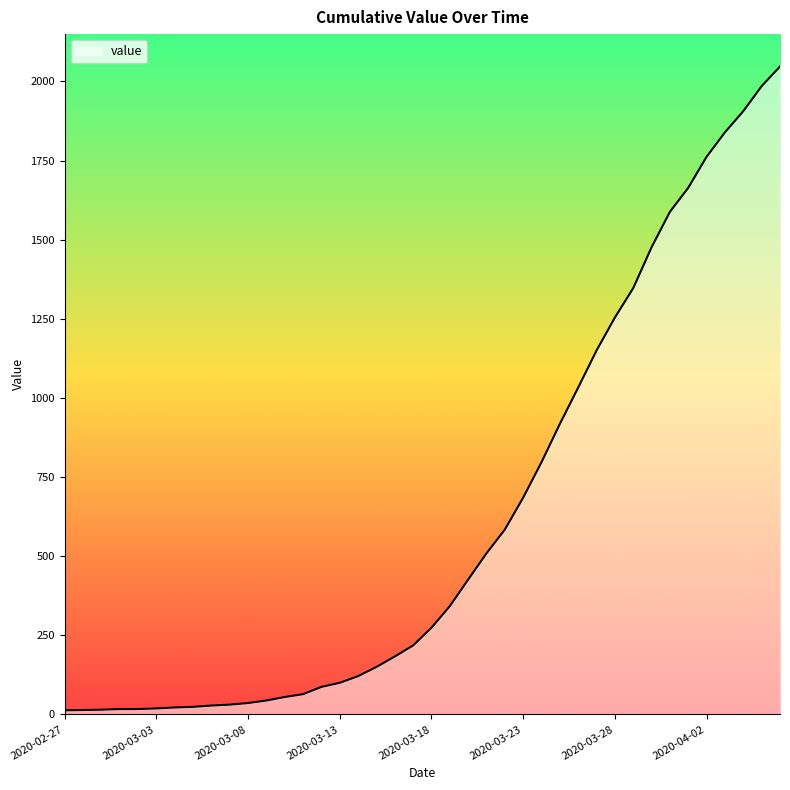

What is the difference between the maximum and minimum values?

2034